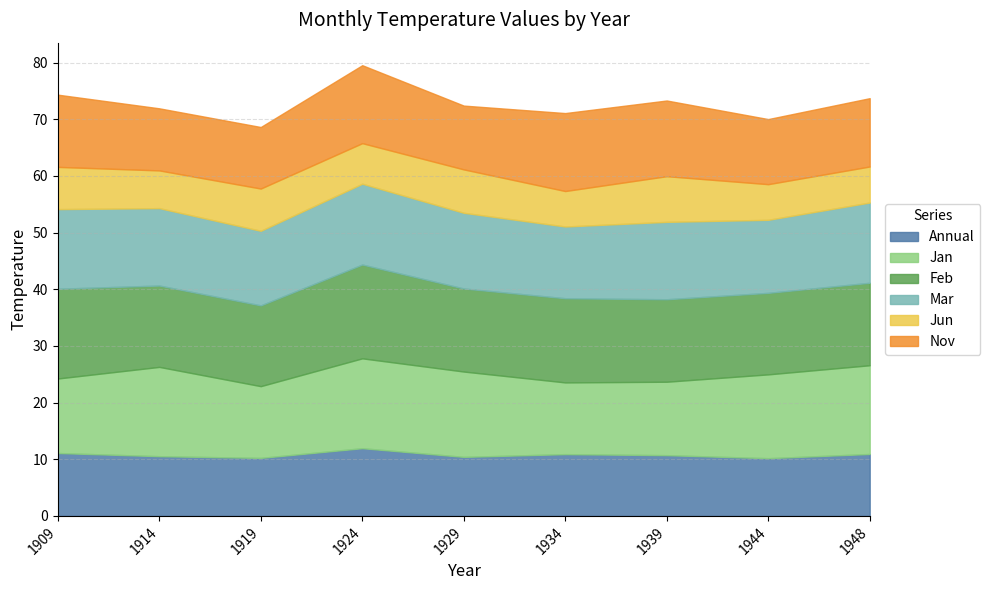

What is the difference between the second highest and second lowest values in the Mar series?

1.3